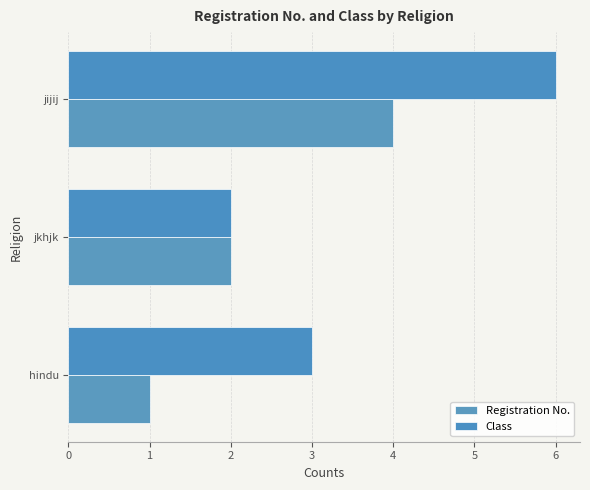

How many data points in Registration No. are less than 2?

1